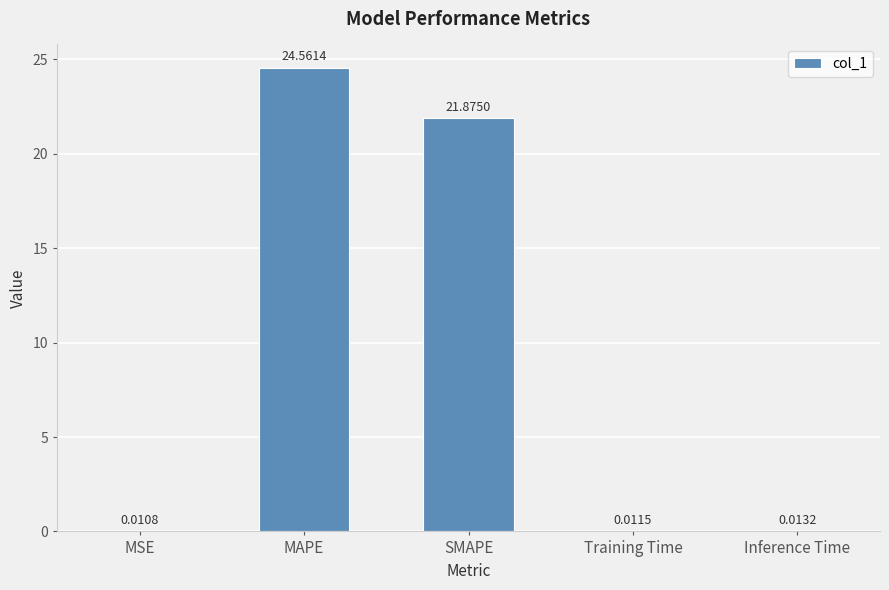

How many distinct data groups are displayed?

1